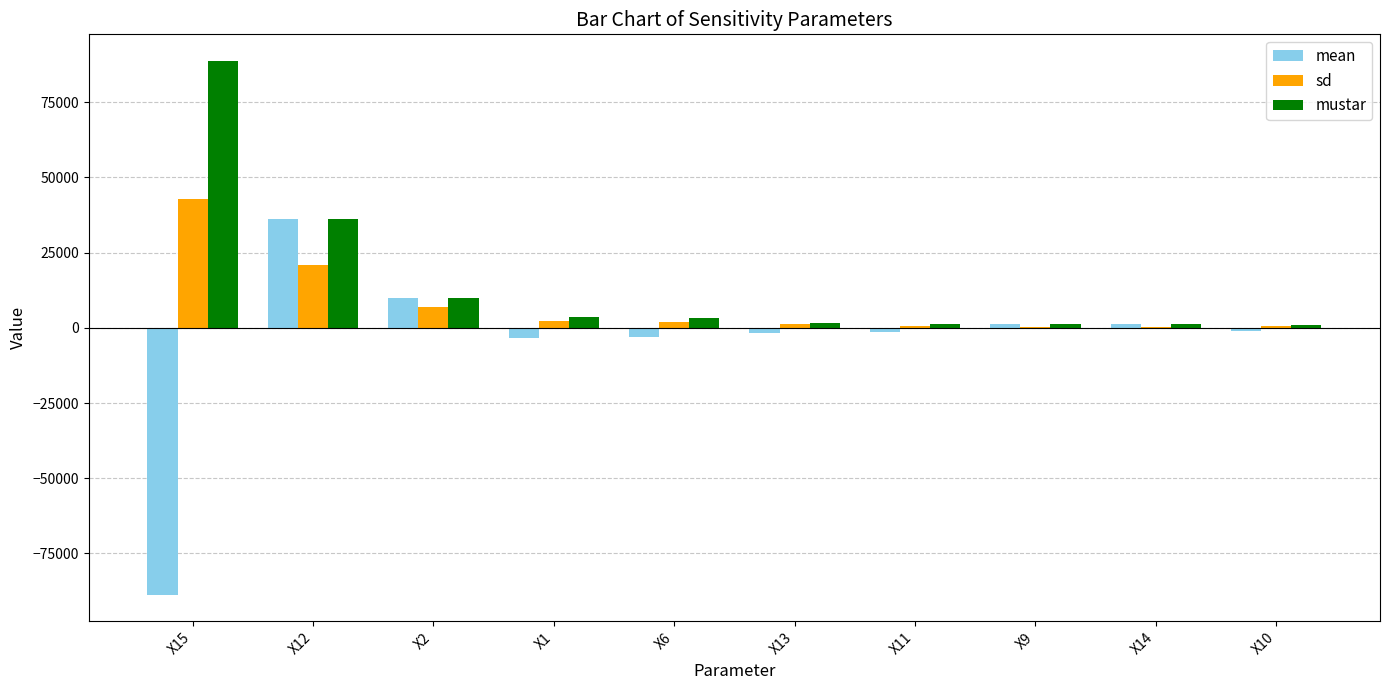

Which series changed the most between X15 and X2?

mean